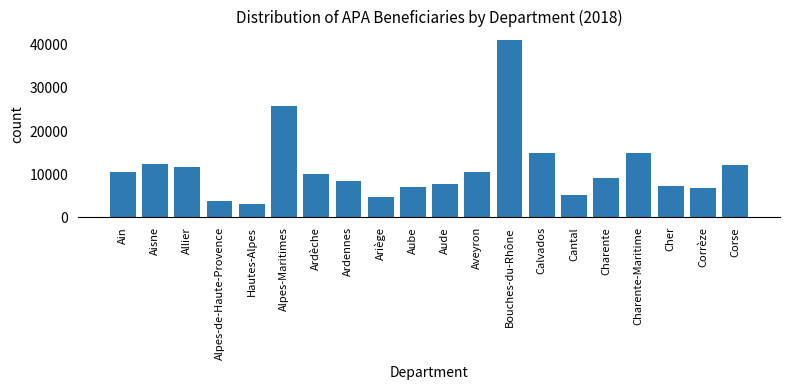

The value at Charente-Maritime is 14888. True or false?

True